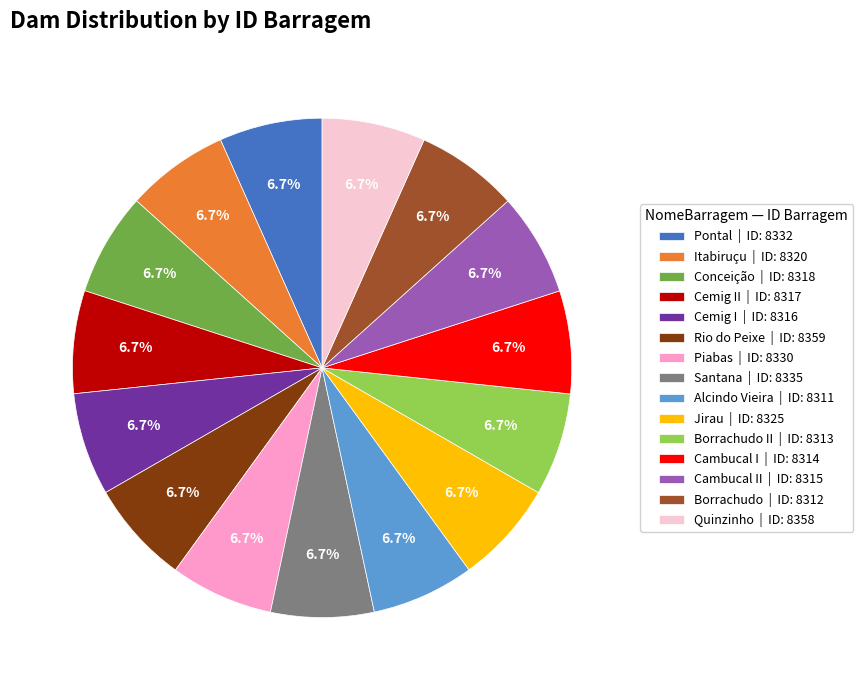

Approximately how many times larger is the value at Cambucal I | ID: 8314 compared to Alcindo Vieira | ID: 8311?

1.0